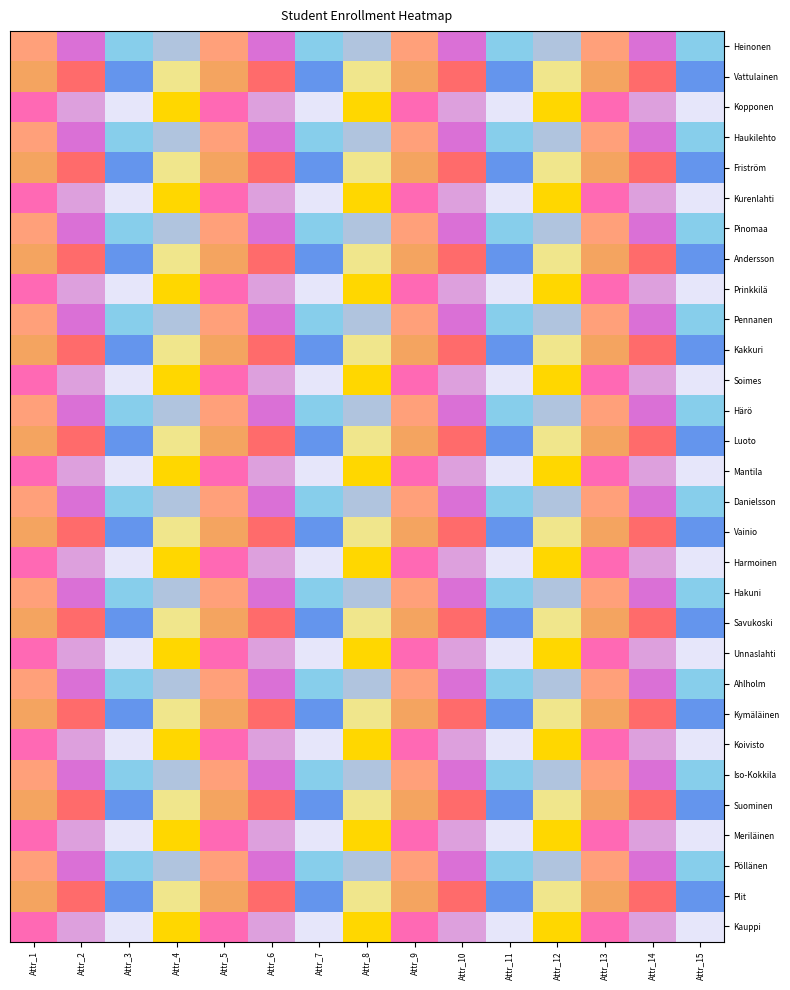

Reading right to left, what are all the values shown in this chart?

Heinonen: Attr_15=7	Attr_14=4	Attr_13=1	Attr_12=10	Attr_11=7	Attr_10=4	Attr_9=1	Attr_8=10	Attr_7=7	Attr_6=4	Attr_5=1	Attr_4=10	Attr_3=7	Attr_2=4	Attr_1=1
Vattulainen: Attr_15=3	Attr_14=0	Attr_13=9	Attr_12=6	Attr_11=3	Attr_10=0	Attr_9=9	Attr_8=6	Attr_7=3	Attr_6=0	Attr_5=9	Attr_4=6	Attr_3=3	Attr_2=0	Attr_1=9
Kopponen: Attr_15=11	Attr_14=8	Attr_13=5	Attr_12=2	Attr_11=11	Attr_10=8	Attr_9=5	Attr_8=2	Attr_7=11	Attr_6=8	Attr_5=5	Attr_4=2	Attr_3=11	Attr_2=8	Attr_1=5
Haukilehto: Attr_15=7	Attr_14=4	Attr_13=1	Attr_12=10	Attr_11=7	Attr_10=4	Attr_9=1	Attr_8=10	Attr_7=7	Attr_6=4	Attr_5=1	Attr_4=10	Attr_3=7	Attr_2=4	Attr_1=1
Friström: Attr_15=3	Attr_14=0	Attr_13=9	Attr_12=6	Attr_11=3	Attr_10=0	Attr_9=9	Attr_8=6	Attr_7=3	Attr_6=0	Attr_5=9	Attr_4=6	Attr_3=3	Attr_2=0	Attr_1=9
Kurenlahti: Attr_15=11	Attr_14=8	Attr_13=5	Attr_12=2	Attr_11=11	Attr_10=8	Attr_9=5	Attr_8=2	Attr_7=11	Attr_6=8	Attr_5=5	Attr_4=2	Attr_3=11	Attr_2=8	Attr_1=5
Pinomaa: Attr_15=7	Attr_14=4	Attr_13=1	Attr_12=10	Attr_11=7	Attr_10=4	Attr_9=1	Attr_8=10	Attr_7=7	Attr_6=4	Attr_5=1	Attr_4=10	Attr_3=7	Attr_2=4	Attr_1=1
Andersson: Attr_15=3	Attr_14=0	Attr_13=9	Attr_12=6	Attr_11=3	Attr_10=0	Attr_9=9	Attr_8=6	Attr_7=3	Attr_6=0	Attr_5=9	Attr_4=6	Attr_3=3	Attr_2=0	Attr_1=9
Prinkkilä: Attr_15=11	Attr_14=8	Attr_13=5	Attr_12=2	Attr_11=11	Attr_10=8	Attr_9=5	Attr_8=2	Attr_7=11	Attr_6=8	Attr_5=5	Attr_4=2	Attr_3=11	Attr_2=8	Attr_1=5
Pennanen: Attr_15=7	Attr_14=4	Attr_13=1	Attr_12=10	Attr_11=7	Attr_10=4	Attr_9=1	Attr_8=10	Attr_7=7	Attr_6=4	Attr_5=1	Attr_4=10	Attr_3=7	Attr_2=4	Attr_1=1
Kakkuri: Attr_15=3	Attr_14=0	Attr_13=9	Attr_12=6	Attr_11=3	Attr_10=0	Attr_9=9	Attr_8=6	Attr_7=3	Attr_6=0	Attr_5=9	Attr_4=6	Attr_3=3	Attr_2=0	Attr_1=9
Soimes: Attr_15=11	Attr_14=8	Attr_13=5	Attr_12=2	Attr_11=11	Attr_10=8	Attr_9=5	Attr_8=2	Attr_7=11	Attr_6=8	Attr_5=5	Attr_4=2	Attr_3=11	Attr_2=8	Attr_1=5
Härö: Attr_15=7	Attr_14=4	Attr_13=1	Attr_12=10	Attr_11=7	Attr_10=4	Attr_9=1	Attr_8=10	Attr_7=7	Attr_6=4	Attr_5=1	Attr_4=10	Attr_3=7	Attr_2=4	Attr_1=1
Luoto: Attr_15=3	Attr_14=0	Attr_13=9	Attr_12=6	Attr_11=3	Attr_10=0	Attr_9=9	Attr_8=6	Attr_7=3	Attr_6=0	Attr_5=9	Attr_4=6	Attr_3=3	Attr_2=0	Attr_1=9
Mantila: Attr_15=11	Attr_14=8	Attr_13=5	Attr_12=2	Attr_11=11	Attr_10=8	Attr_9=5	Attr_8=2	Attr_7=11	Attr_6=8	Attr_5=5	Attr_4=2	Attr_3=11	Attr_2=8	Attr_1=5
Danielsson: Attr_15=7	Attr_14=4	Attr_13=1	Attr_12=10	Attr_11=7	Attr_10=4	Attr_9=1	Attr_8=10	Attr_7=7	Attr_6=4	Attr_5=1	Attr_4=10	Attr_3=7	Attr_2=4	Attr_1=1
Vainio: Attr_15=3	Attr_14=0	Attr_13=9	Attr_12=6	Attr_11=3	Attr_10=0	Attr_9=9	Attr_8=6	Attr_7=3	Attr_6=0	Attr_5=9	Attr_4=6	Attr_3=3	Attr_2=0	Attr_1=9
Harmoinen: Attr_15=11	Attr_14=8	Attr_13=5	Attr_12=2	Attr_11=11	Attr_10=8	Attr_9=5	Attr_8=2	Attr_7=11	Attr_6=8	Attr_5=5	Attr_4=2	Attr_3=11	Attr_2=8	Attr_1=5
Hakuni: Attr_15=7	Attr_14=4	Attr_13=1	Attr_12=10	Attr_11=7	Attr_10=4	Attr_9=1	Attr_8=10	Attr_7=7	Attr_6=4	Attr_5=1	Attr_4=10	Attr_3=7	Attr_2=4	Attr_1=1
Savukoski: Attr_15=3	Attr_14=0	Attr_13=9	Attr_12=6	Attr_11=3	Attr_10=0	Attr_9=9	Attr_8=6	Attr_7=3	Attr_6=0	Attr_5=9	Attr_4=6	Attr_3=3	Attr_2=0	Attr_1=9
Unnaslahti: Attr_15=11	Attr_14=8	Attr_13=5	Attr_12=2	Attr_11=11	Attr_10=8	Attr_9=5	Attr_8=2	Attr_7=11	Attr_6=8	Attr_5=5	Attr_4=2	Attr_3=11	Attr_2=8	Attr_1=5
Ahlholm: Attr_15=7	Attr_14=4	Attr_13=1	Attr_12=10	Attr_11=7	Attr_10=4	Attr_9=1	Attr_8=10	Attr_7=7	Attr_6=4	Attr_5=1	Attr_4=10	Attr_3=7	Attr_2=4	Attr_1=1
Kymäläinen: Attr_15=3	Attr_14=0	Attr_13=9	Attr_12=6	Attr_11=3	Attr_10=0	Attr_9=9	Attr_8=6	Attr_7=3	Attr_6=0	Attr_5=9	Attr_4=6	Attr_3=3	Attr_2=0	Attr_1=9
Koivisto: Attr_15=11	Attr_14=8	Attr_13=5	Attr_12=2	Attr_11=11	Attr_10=8	Attr_9=5	Attr_8=2	Attr_7=11	Attr_6=8	Attr_5=5	Attr_4=2	Attr_3=11	Attr_2=8	Attr_1=5
Iso-Kokkila: Attr_15=7	Attr_14=4	Attr_13=1	Attr_12=10	Attr_11=7	Attr_10=4	Attr_9=1	Attr_8=10	Attr_7=7	Attr_6=4	Attr_5=1	Attr_4=10	Attr_3=7	Attr_2=4	Attr_1=1
Suominen: Attr_15=3	Attr_14=0	Attr_13=9	Attr_12=6	Attr_11=3	Attr_10=0	Attr_9=9	Attr_8=6	Attr_7=3	Attr_6=0	Attr_5=9	Attr_4=6	Attr_3=3	Attr_2=0	Attr_1=9
Meriläinen: Attr_15=11	Attr_14=8	Attr_13=5	Attr_12=2	Attr_11=11	Attr_10=8	Attr_9=5	Attr_8=2	Attr_7=11	Attr_6=8	Attr_5=5	Attr_4=2	Attr_3=11	Attr_2=8	Attr_1=5
Pöllänen: Attr_15=7	Attr_14=4	Attr_13=1	Attr_12=10	Attr_11=7	Attr_10=4	Attr_9=1	Attr_8=10	Attr_7=7	Attr_6=4	Attr_5=1	Attr_4=10	Attr_3=7	Attr_2=4	Attr_1=1
Plit: Attr_15=3	Attr_14=0	Attr_13=9	Attr_12=6	Attr_11=3	Attr_10=0	Attr_9=9	Attr_8=6	Attr_7=3	Attr_6=0	Attr_5=9	Attr_4=6	Attr_3=3	Attr_2=0	Attr_1=9
Kauppi: Attr_15=11	Attr_14=8	Attr_13=5	Attr_12=2	Attr_11=11	Attr_10=8	Attr_9=5	Attr_8=2	Attr_7=11	Attr_6=8	Attr_5=5	Attr_4=2	Attr_3=11	Attr_2=8	Attr_1=5